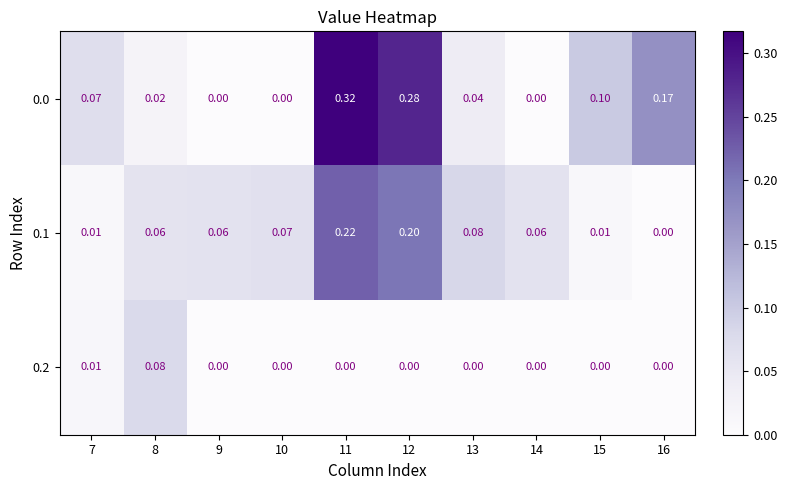

Reading right to left, list all the values displayed in this chart.

0.0: 16=0.2	15=0.1	14=0.0	13=0.0	12=0.3	11=0.3	10=0.0	9=0.0	8=0.0	7=0.1
0.1: 16=0.0	15=0.0	14=0.1	13=0.1	12=0.2	11=0.2	10=0.1	9=0.1	8=0.1	7=0.0
0.2: 16=0.0	15=0.0	14=0.0	13=0.0	12=0.0	11=0.0	10=0.0	9=0.0	8=0.1	7=0.0